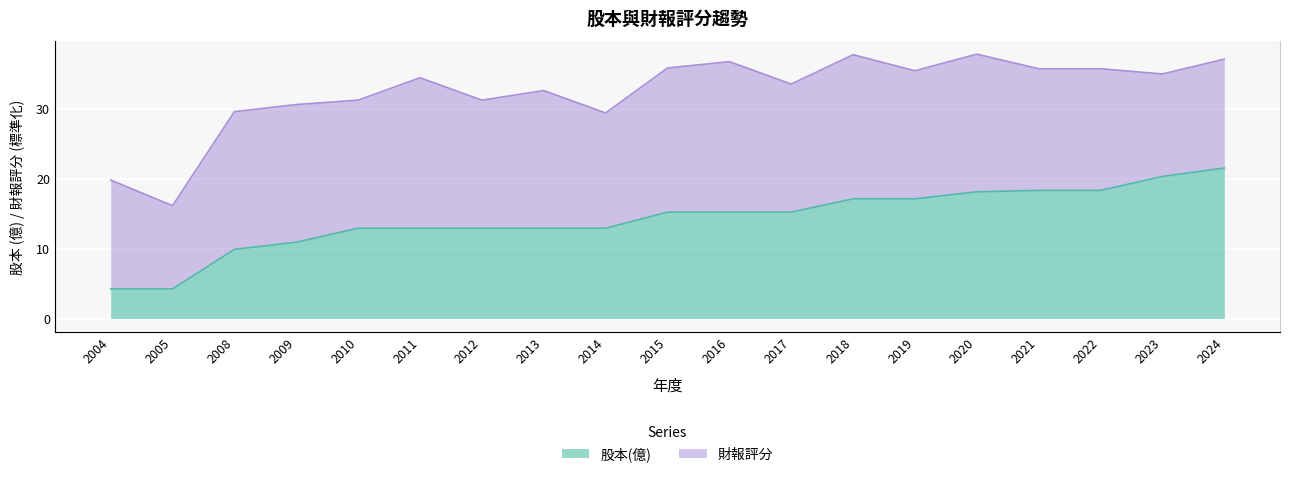

Count the number of values greater than 15.

10